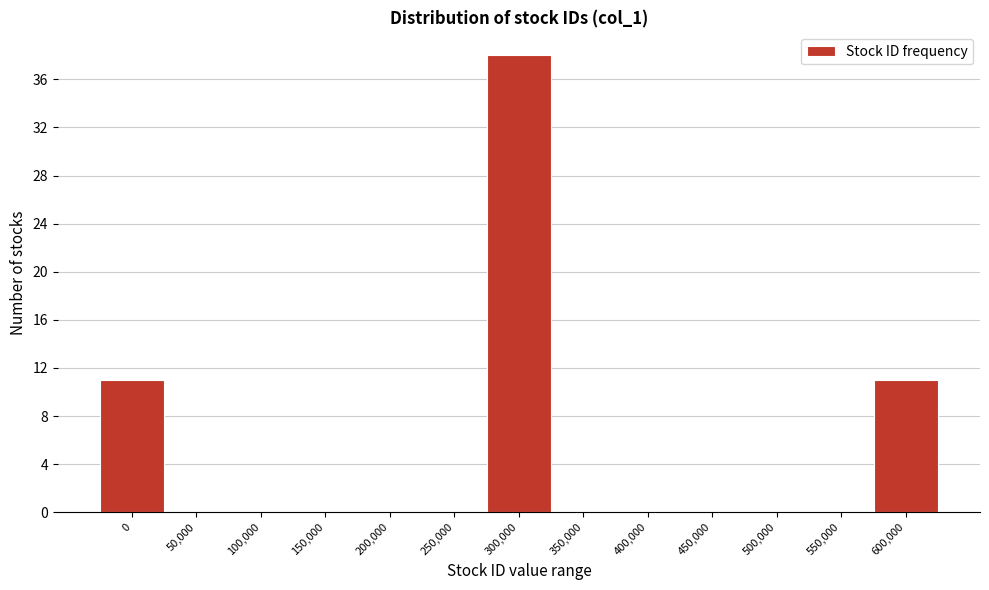

Reading left to right, list all the values displayed in this chart.

0=11	50,000=0	100,000=0	150,000=0	200,000=0	250,000=0	300,000=38	350,000=0	400,000=0	450,000=0	500,000=0	550,000=0	600,000=11